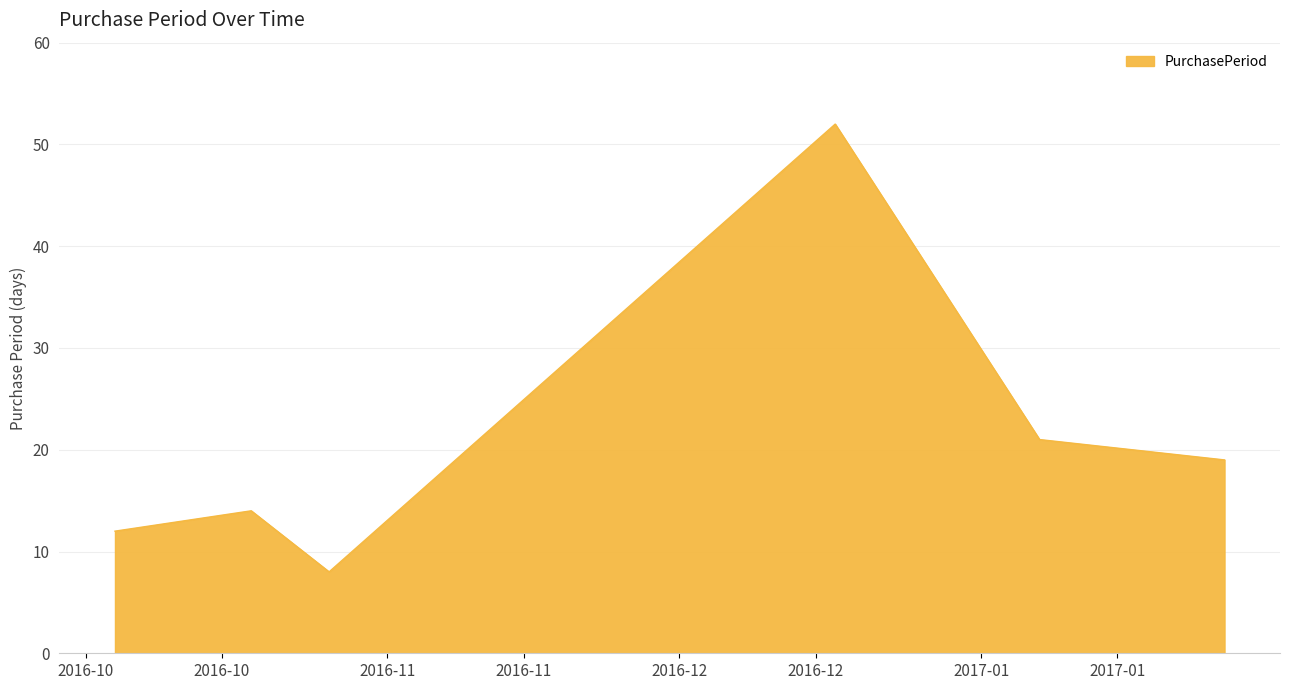

What is the difference between the second highest and minimum values?

13